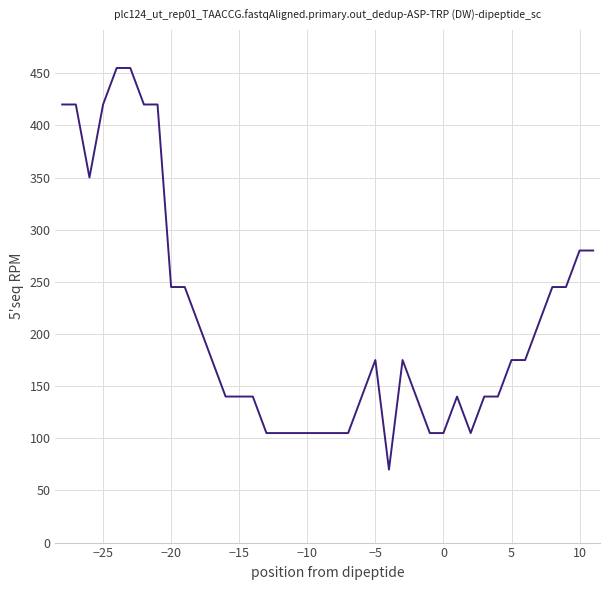

What is the smallest value displayed?

70